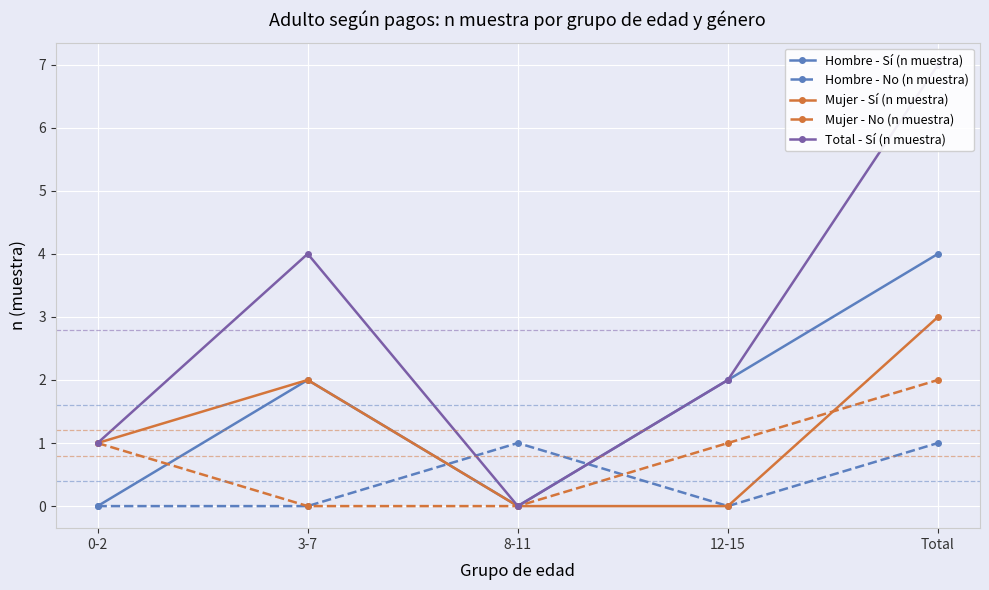

What is the difference between the second highest and minimum values in the Mujer - No (n muestra) series?

1